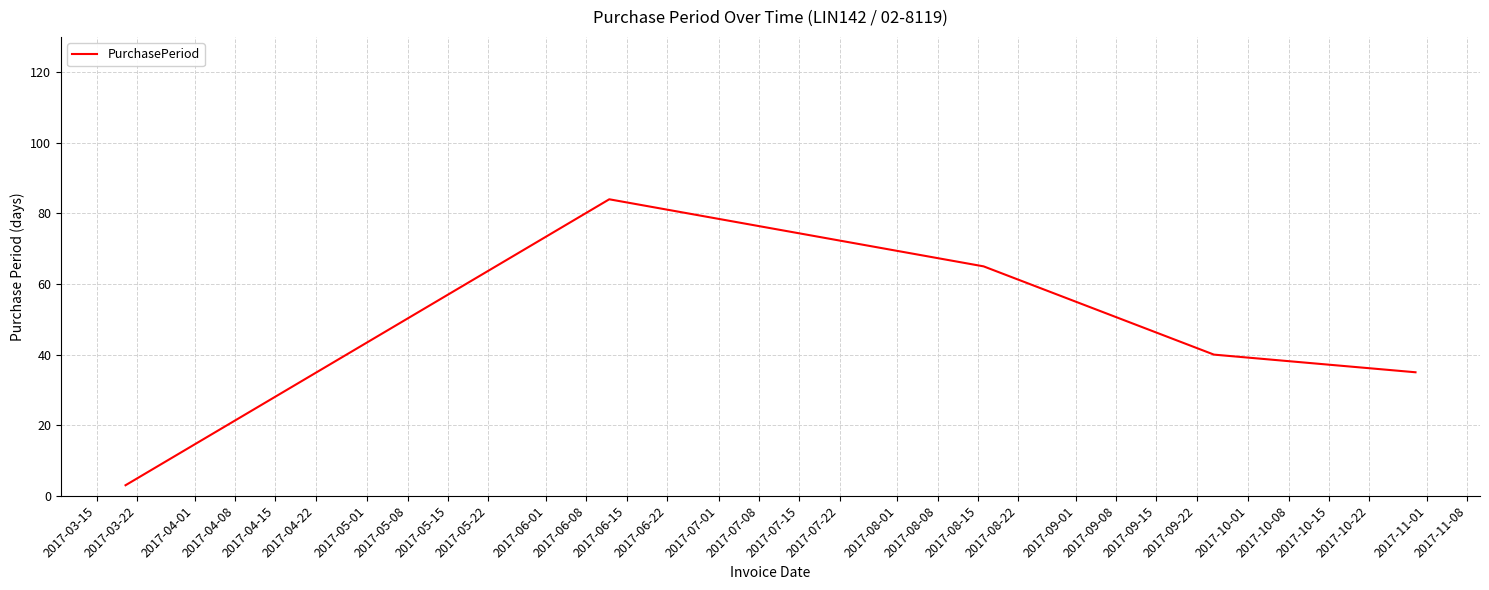

What is the difference between the maximum and minimum values?

81